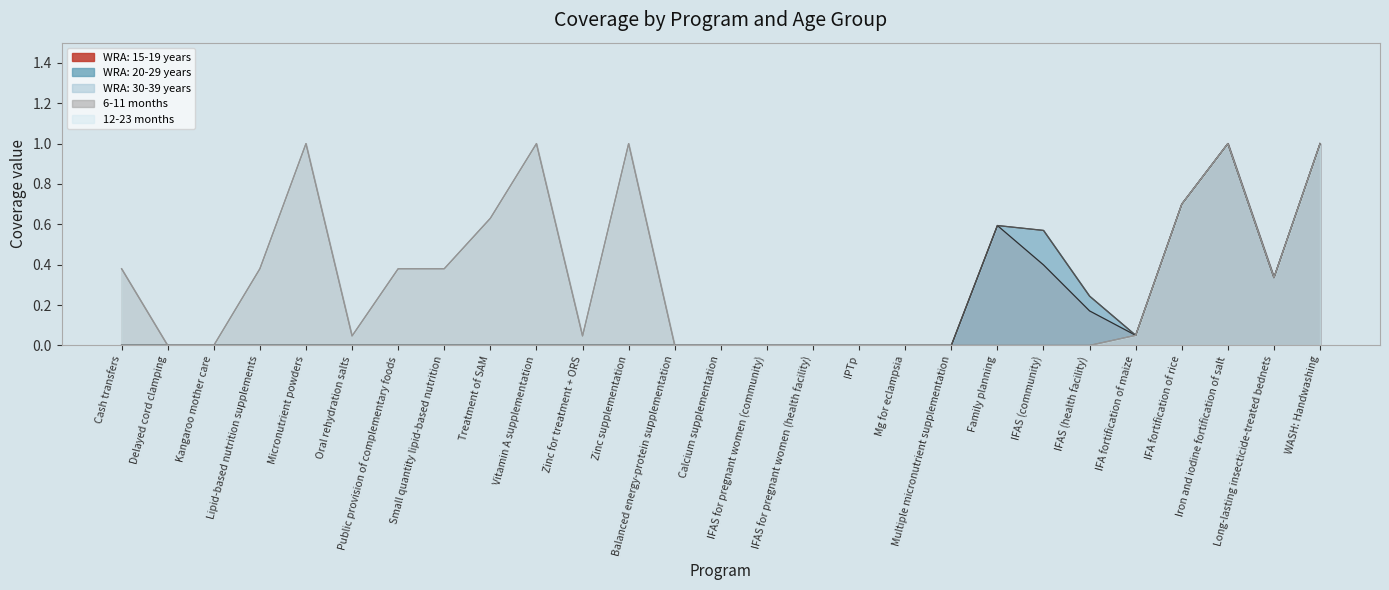

True or false: WRA: 30-39 years and WRA: 15-19 years cross at least once.

False